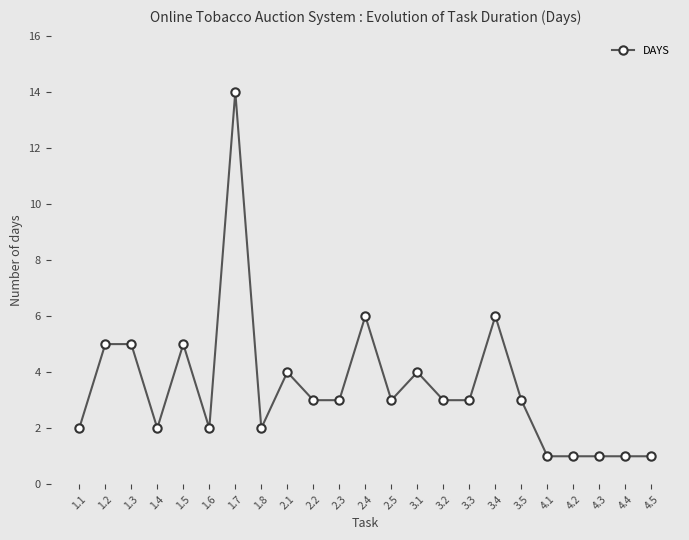

What is the approximate value at 3.4, to the nearest 10?

10